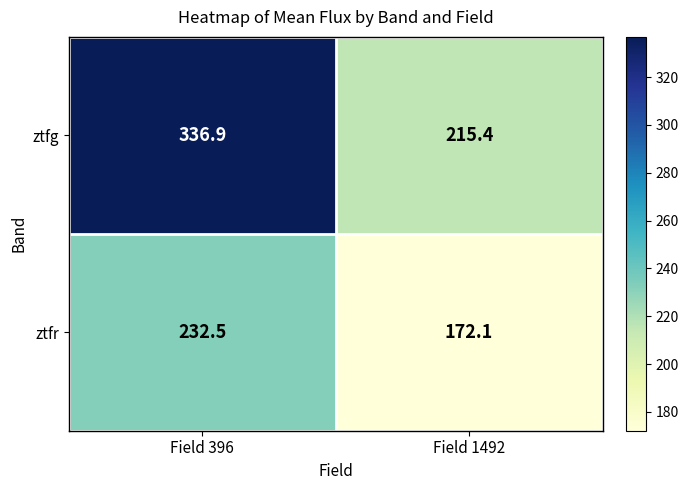

Which series has the widest spread of values?

ztfg